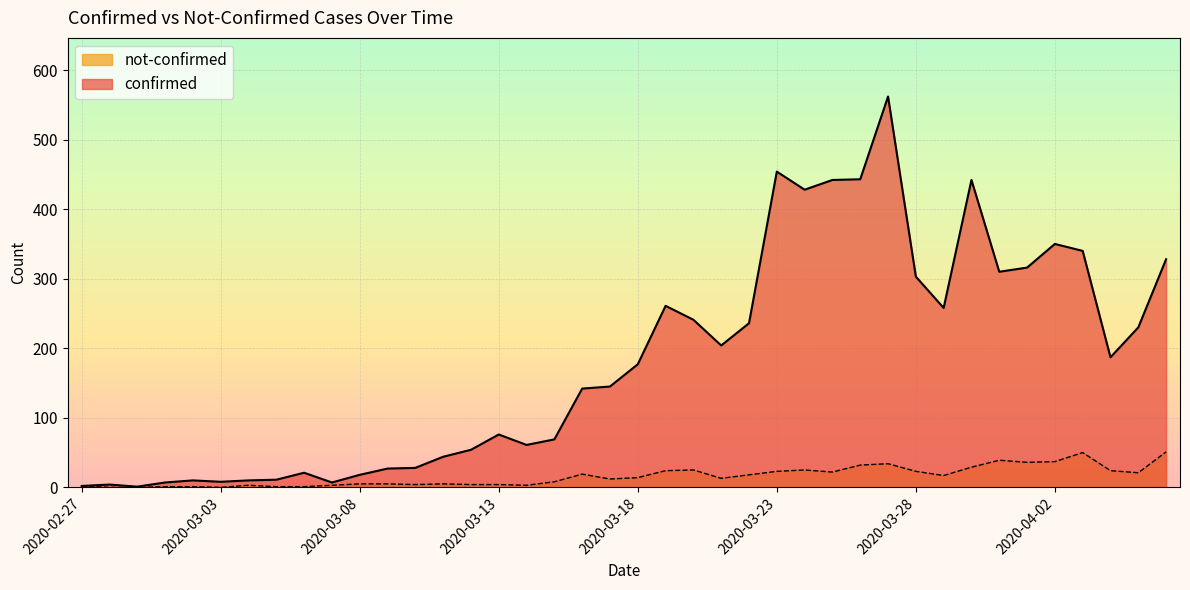

True or false: not-confirmed has a value of 21 at 2020-03-21.

False